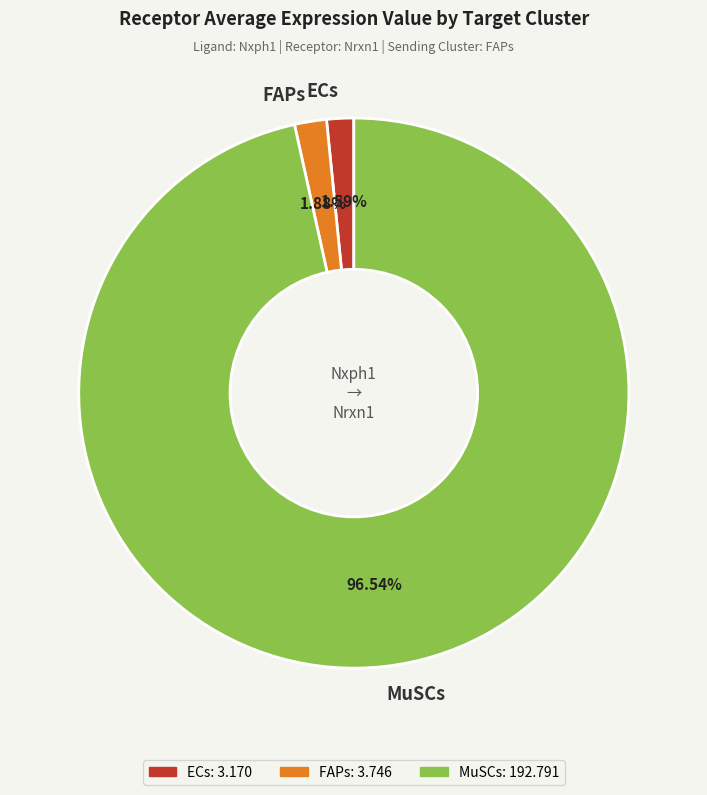

What is the ratio of the value at ECs to the value at FAPs?

0.8